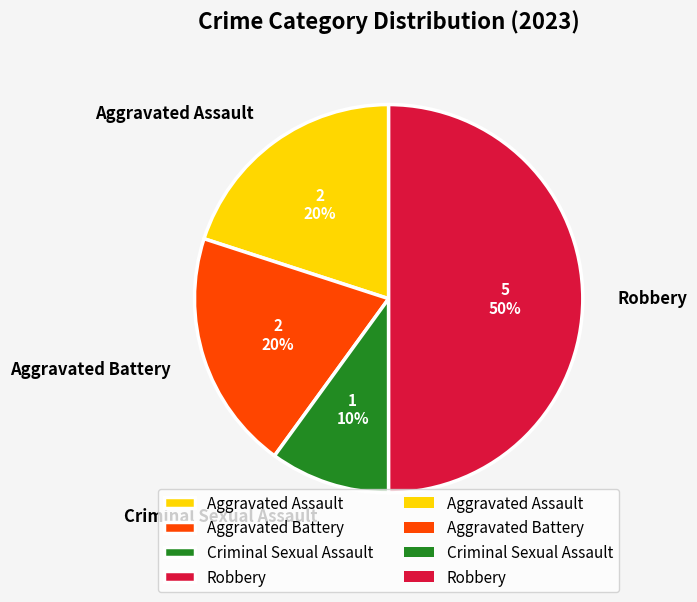

Is the sum of Criminal Sexual Assault and Aggravated Battery greater than half?

No